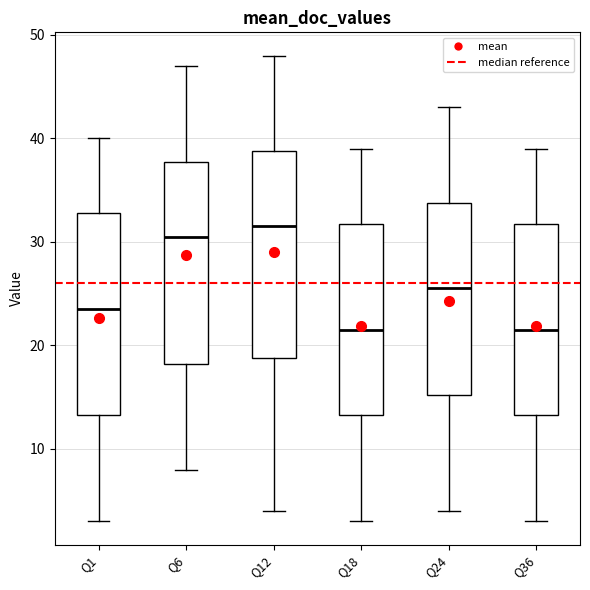

Reading left to right, read every box against the y-axis: the position of its median line, the range the box covers, and the ends of its whiskers. The values are not printed on the chart, so give them approximately, as read against the axis.

Q1: median 24, box 13 to 33, whiskers 3 to 40
Q6: median 31, box 18 to 38, whiskers 8 to 47
Q12: median 32, box 19 to 39, whiskers 4 to 48
Q18: median 22, box 13 to 32, whiskers 3 to 39
Q24: median 26, box 15 to 34, whiskers 4 to 43
Q36: median 22, box 13 to 32, whiskers 3 to 39